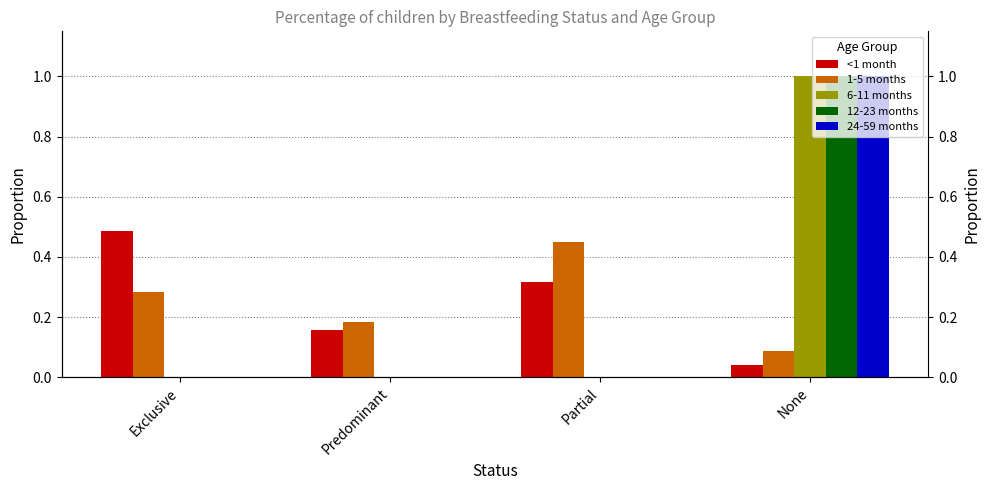

Does the chart contain stacked bars?

No